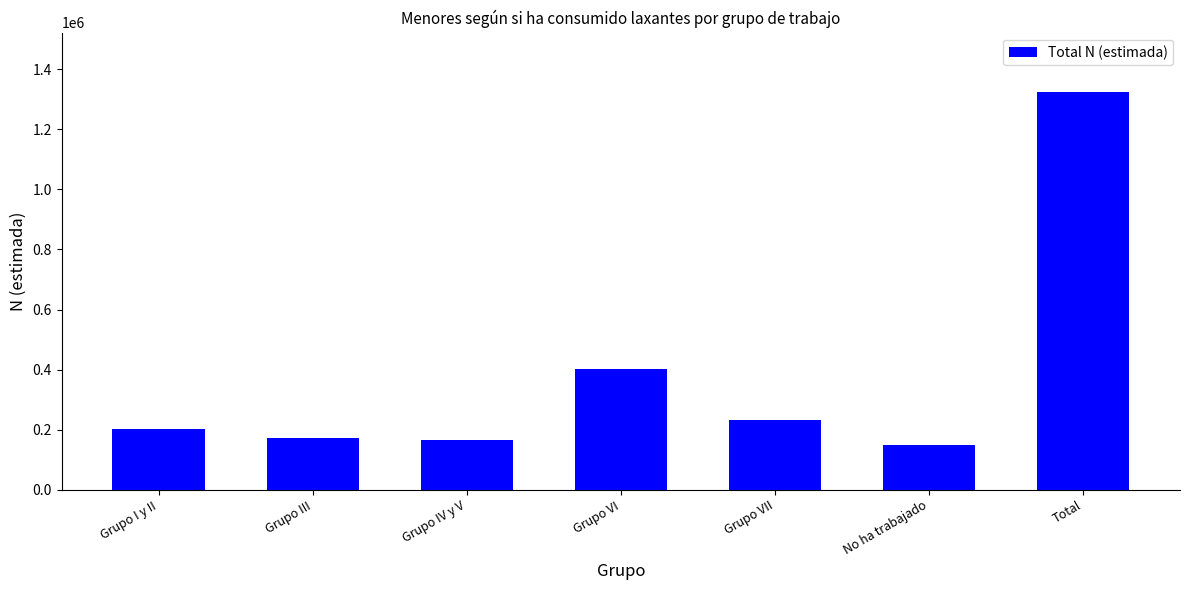

Is it true that the value at Grupo I y II is 201898?

True